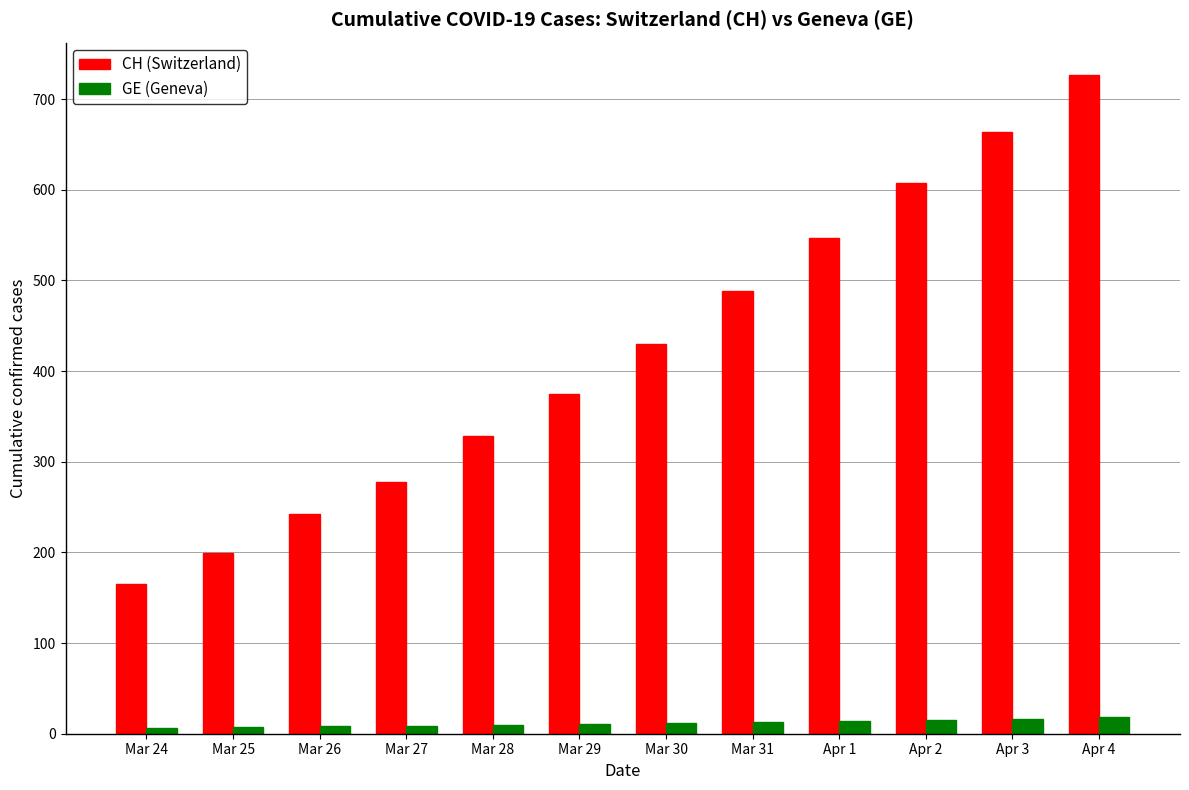

The CH (Switzerland) series shows 71 at Mar 27. True or false?

False